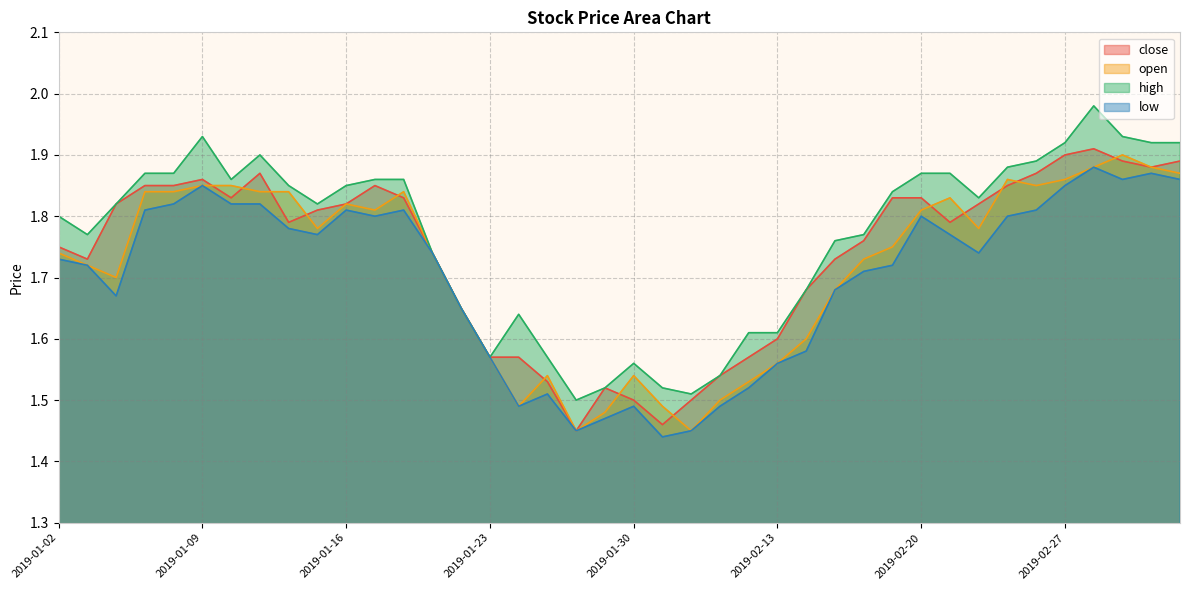

At 2019-02-11, list the series in order from largest to smallest.

close, high, open, low